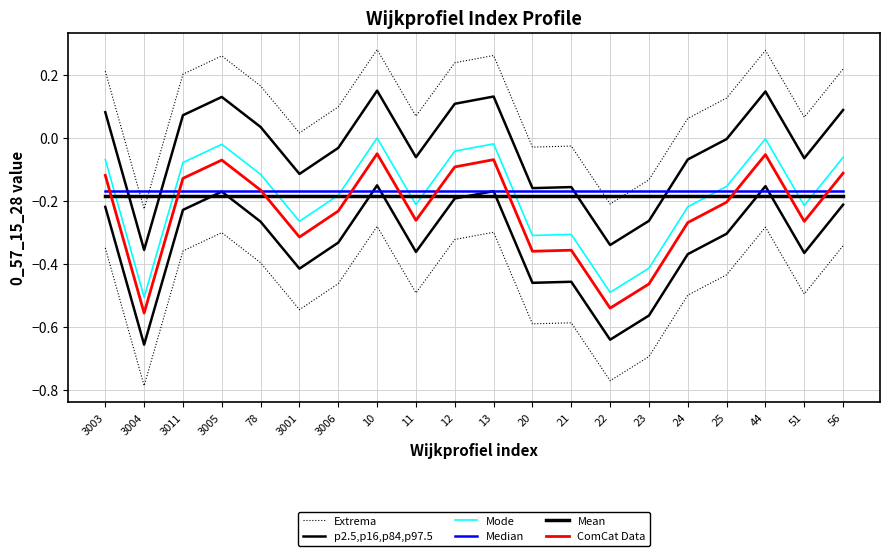

What value does the Mode series have at 78?

-0.1